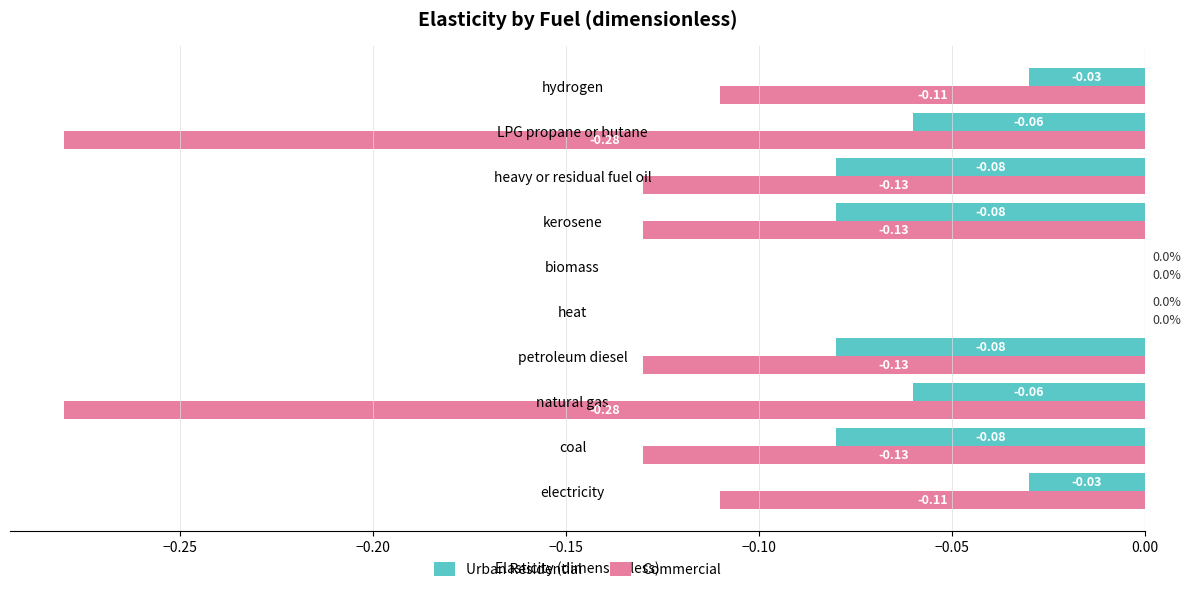

How many distinct data groups are displayed?

2